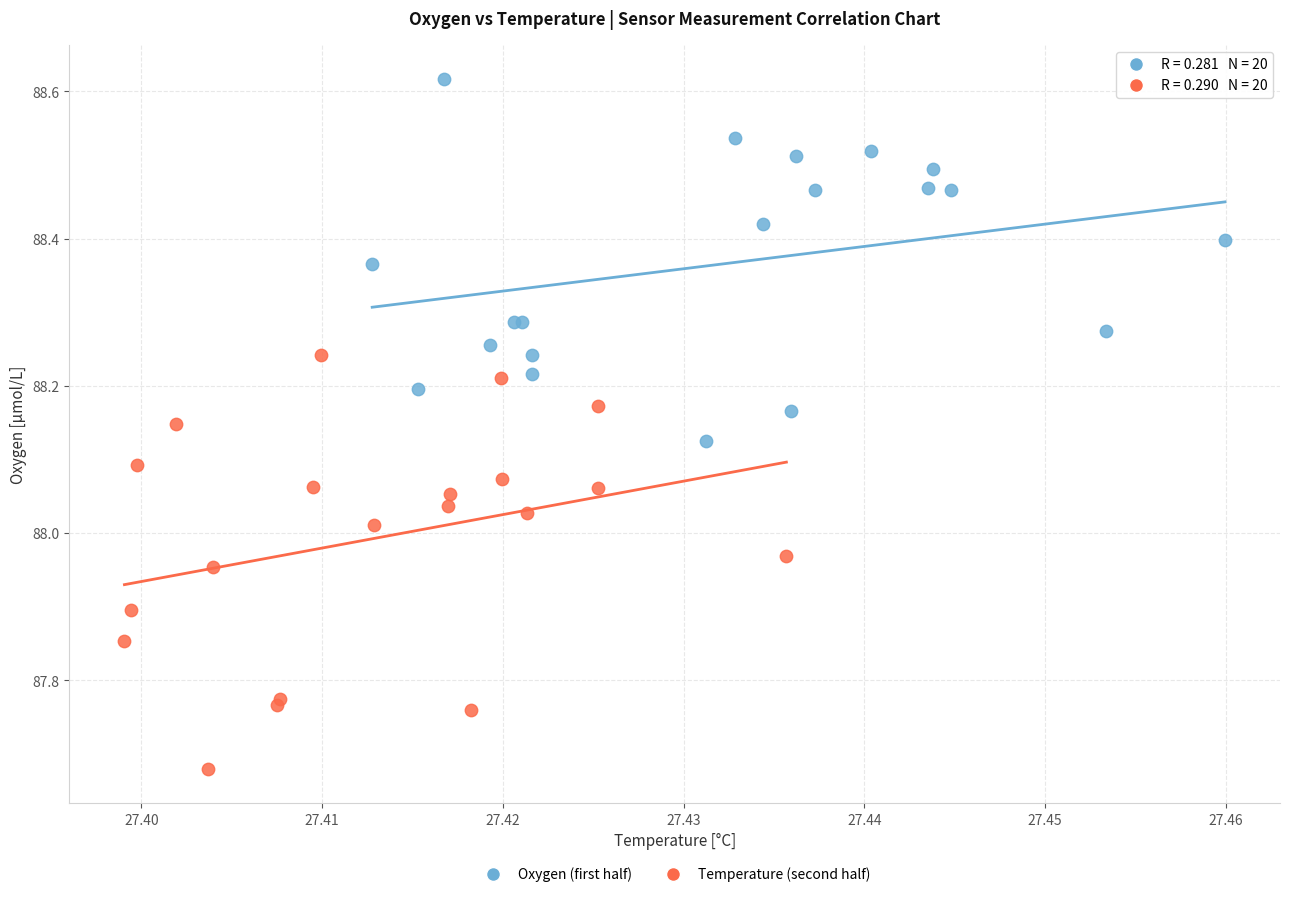

What are all the series names shown in the legend?

Oxygen (first half), Temperature (second half)